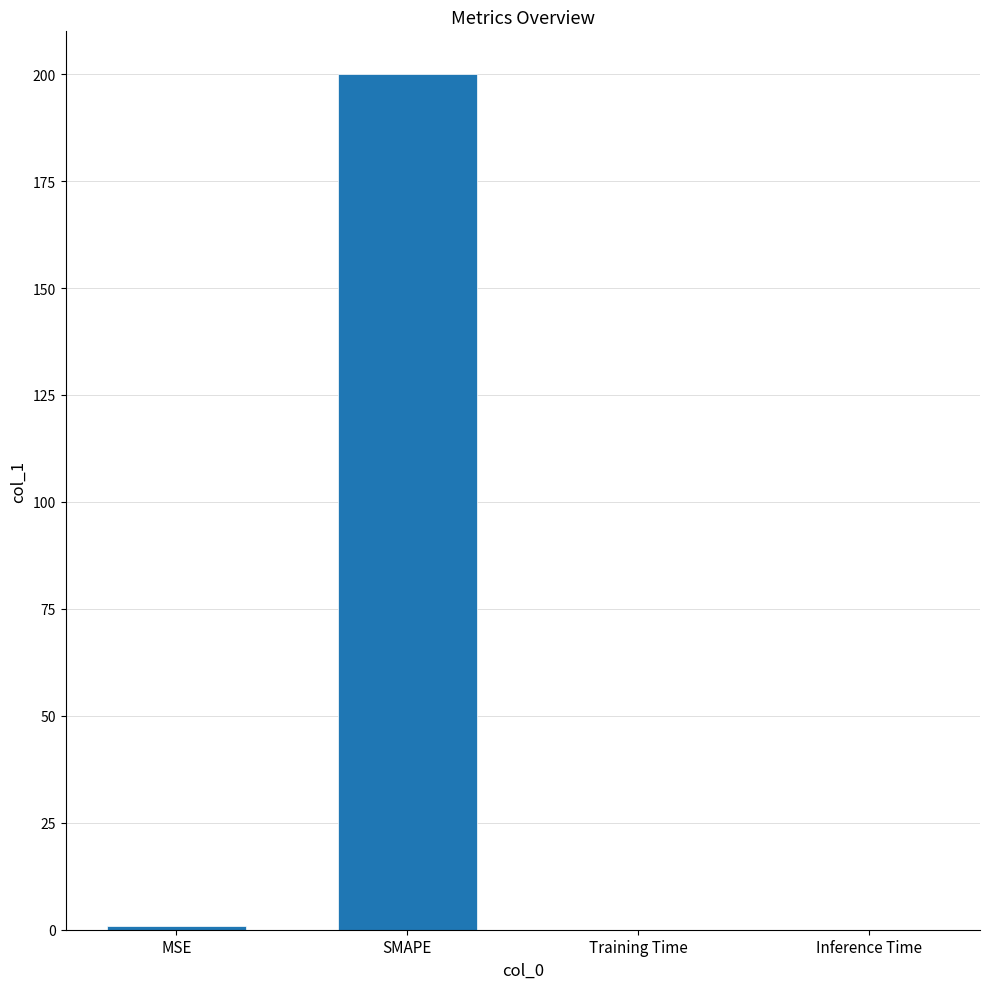

Which has a higher value, SMAPE or Inference Time?

SMAPE